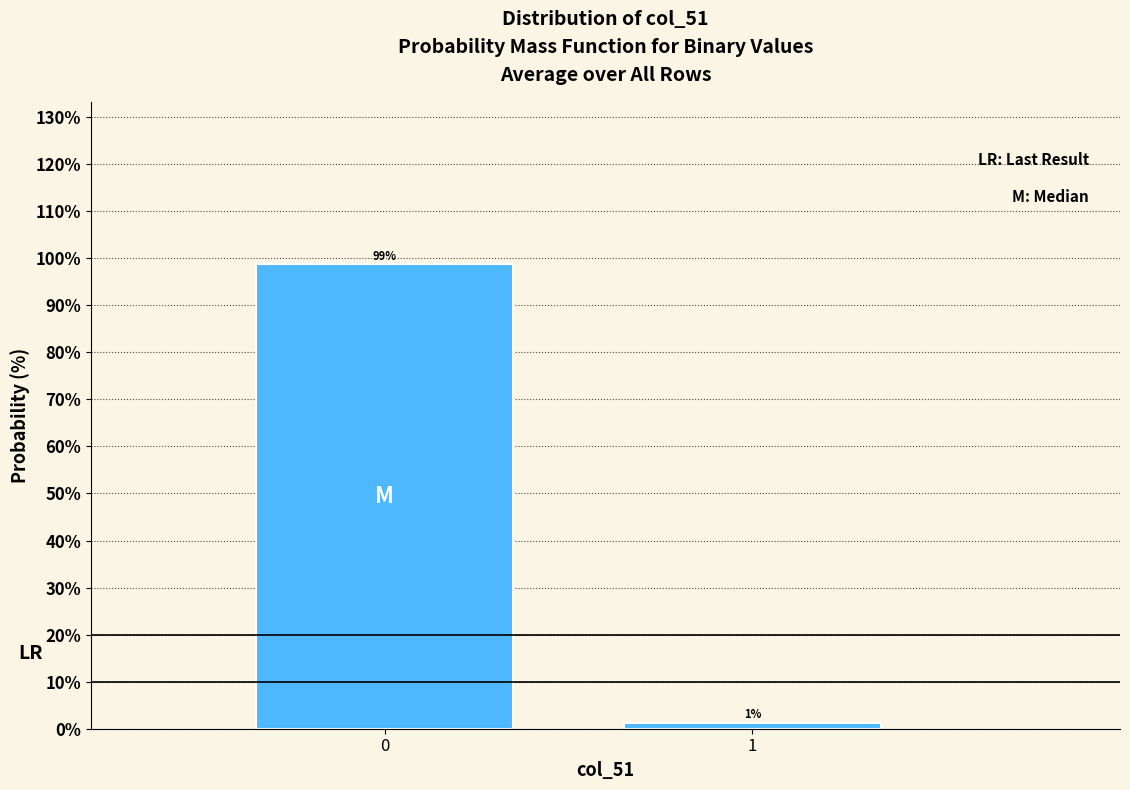

What is the maximum value shown in the chart?

98.7